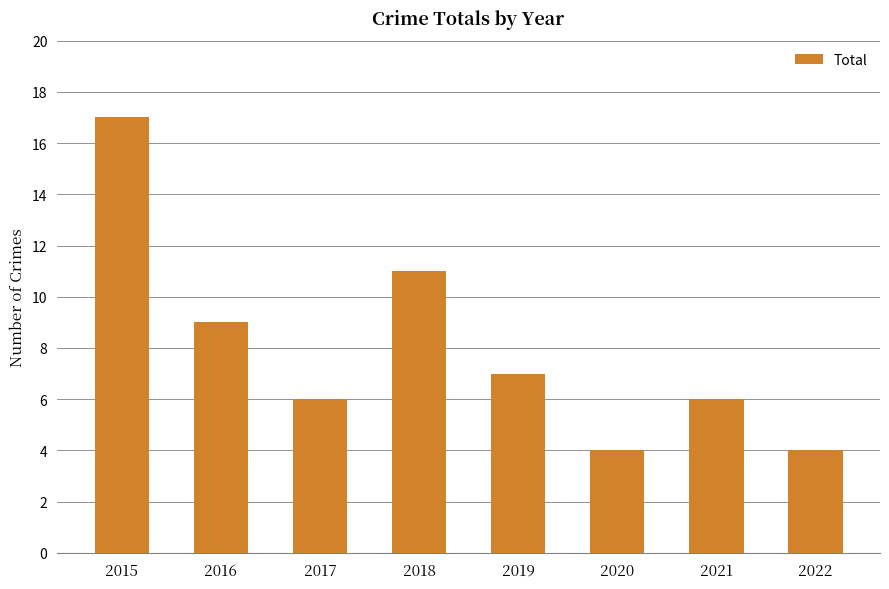

What is the ratio of the value at 2022 to the value at 2016?

0.4